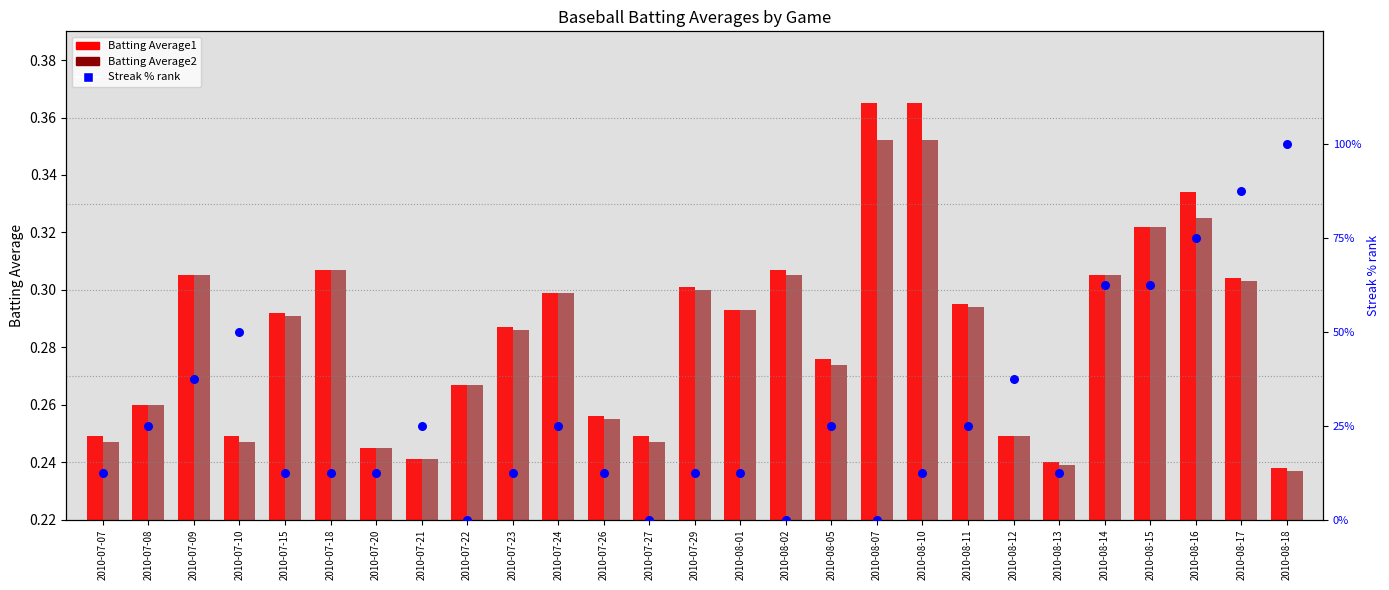

What is the total value across all series at 2010-07-20?

13.0